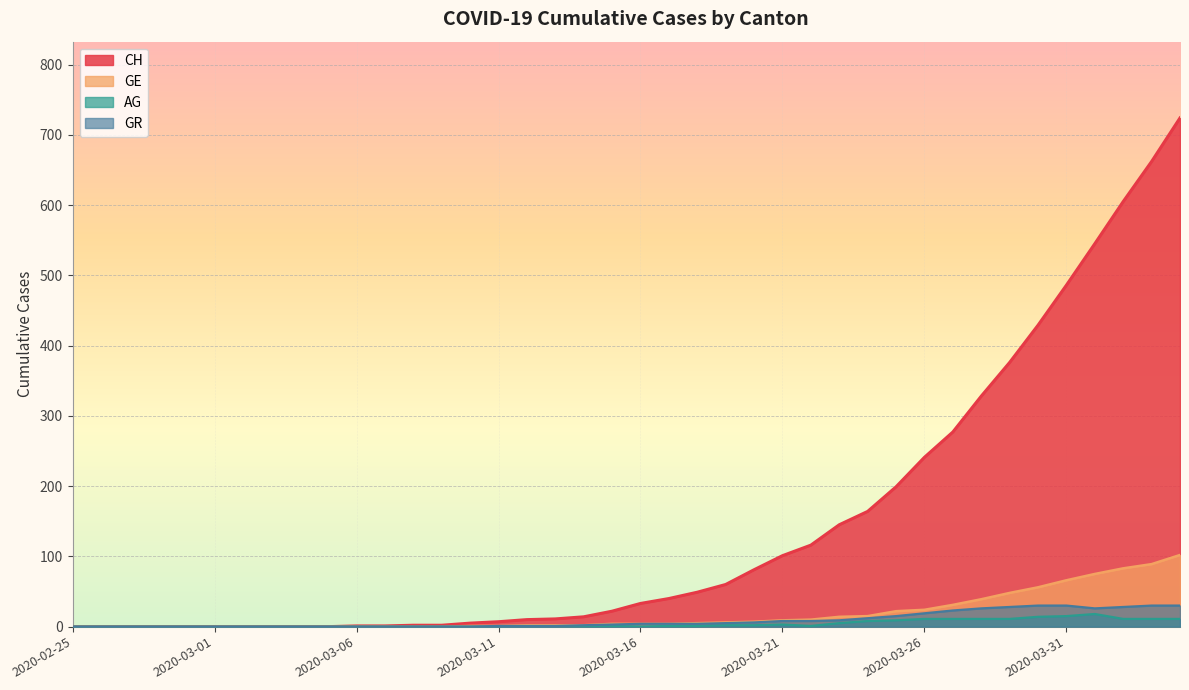

What is the difference between the second highest and second lowest values in the AG series?

15